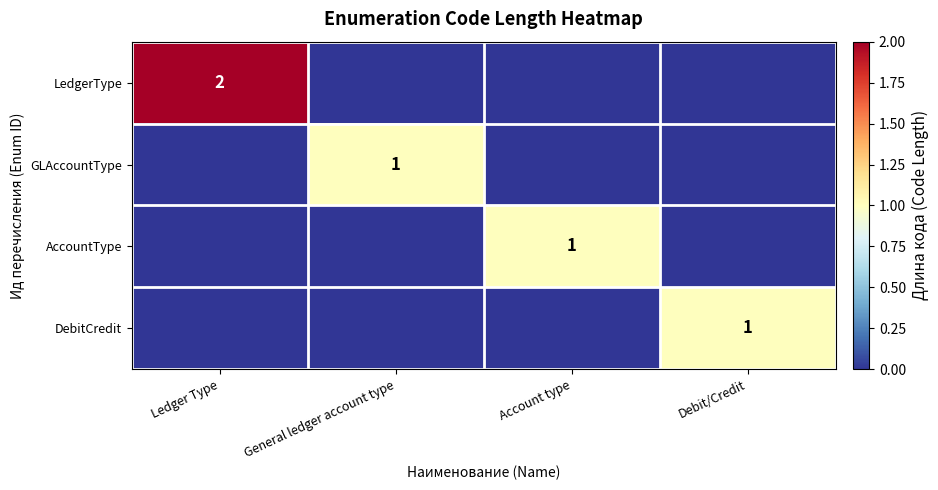

Is it true that DebitCredit equals 1 at Debit/Credit?

True